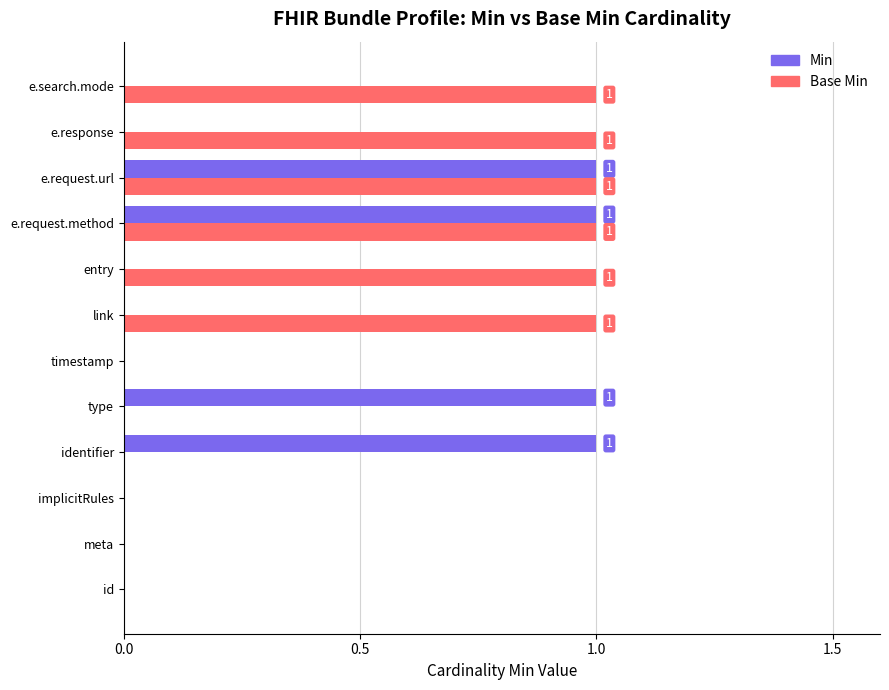

Which series has the largest total across all categories?

Base Min